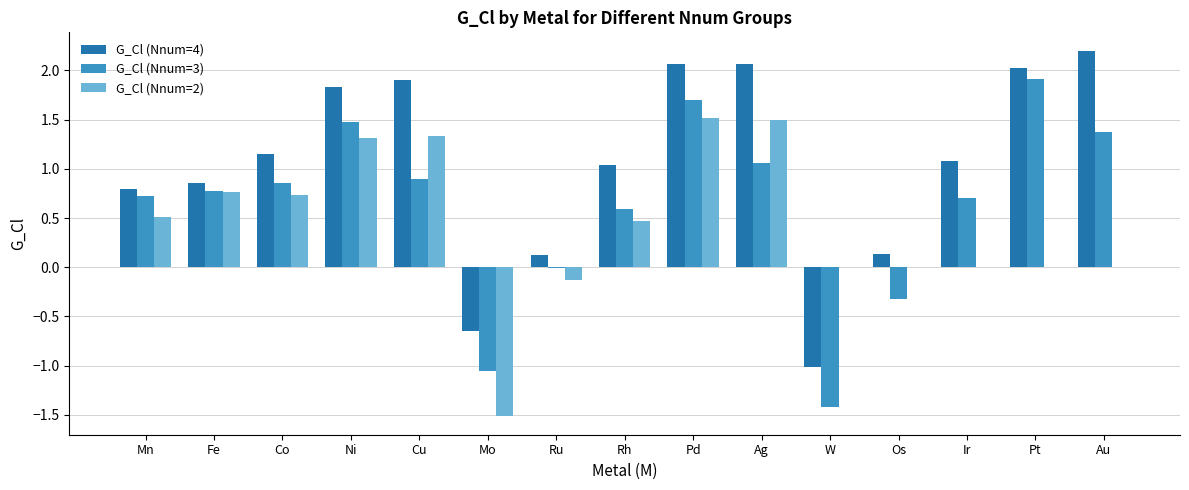

What is the sum of the G_Cl (Nnum=2) values at Cu and Ag?

2.8